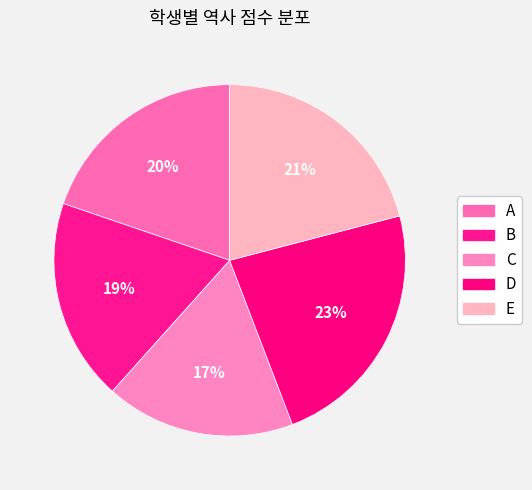

The A slice represents 20% of the pie. True or false?

True